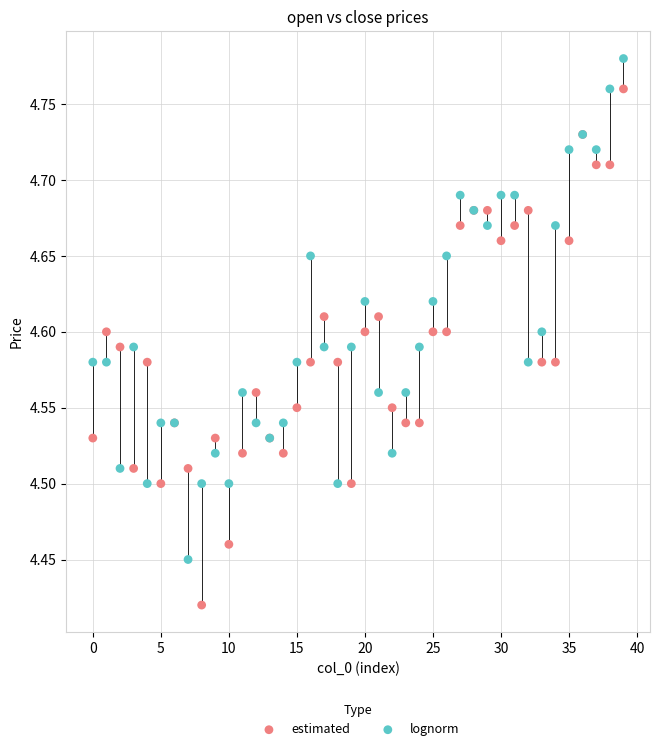

Which series contains the lowest Y value?

estimated